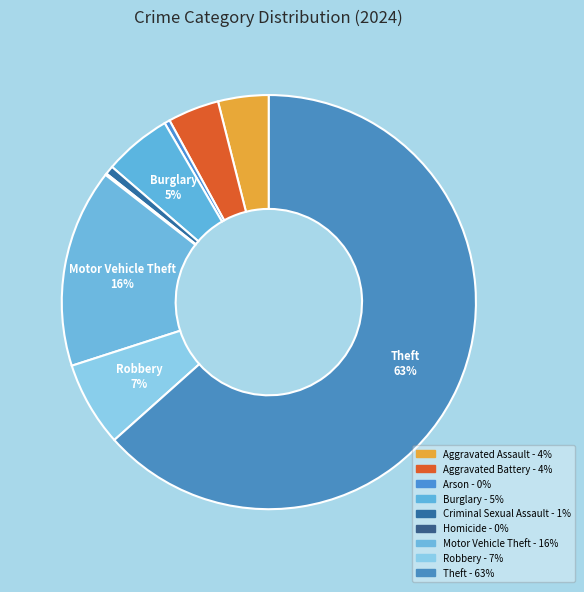

Which slice represents more than half of the pie?

Theft